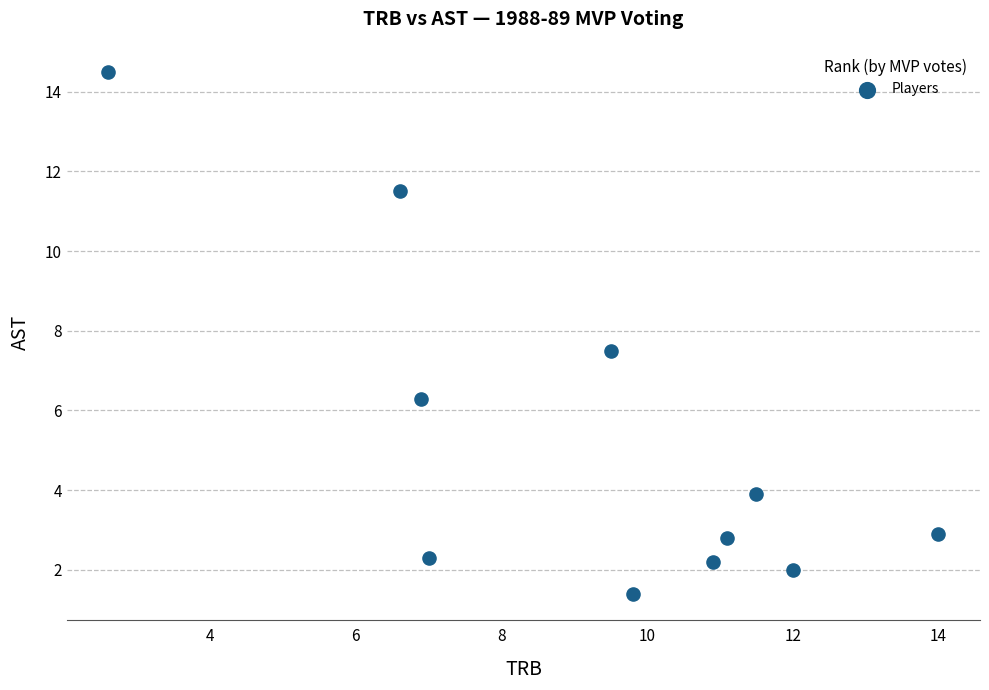

What Y value in the scatter plot is closest to 7?

7.5